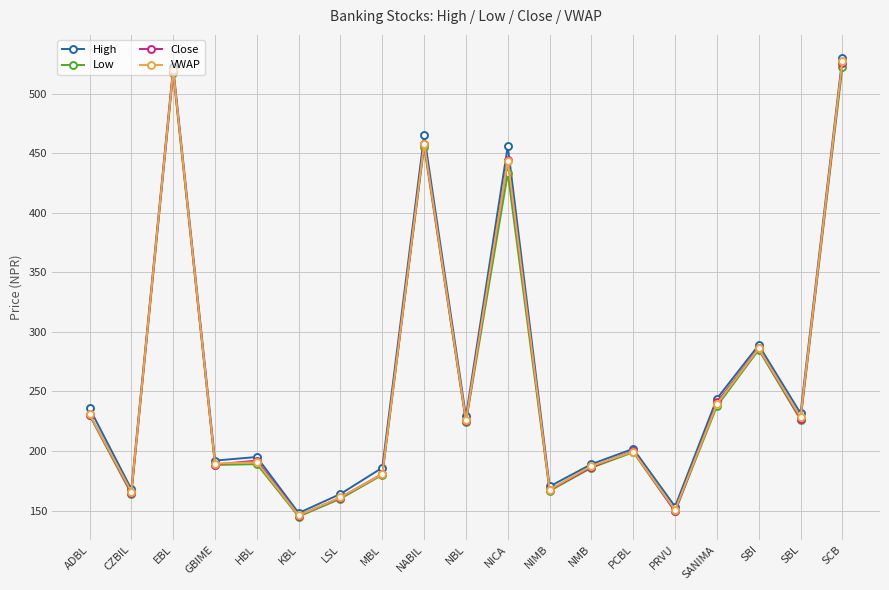

At how many categories does at least one series exceed 403?

4